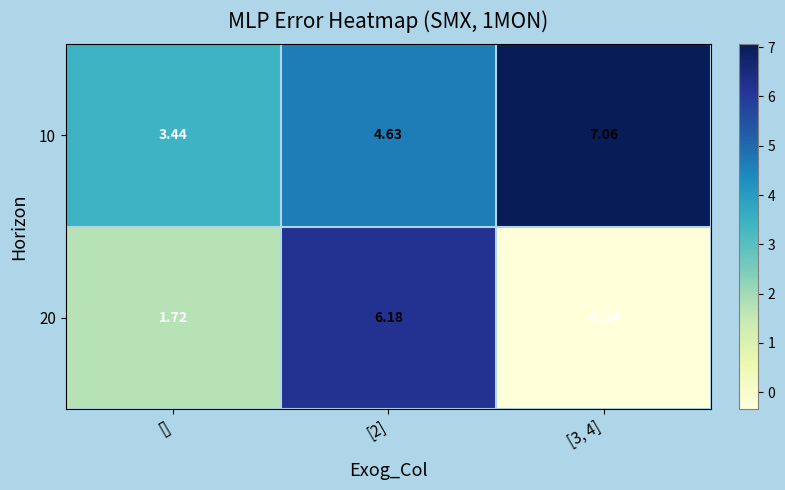

Which category has the highest value across all series?

[3, 4]